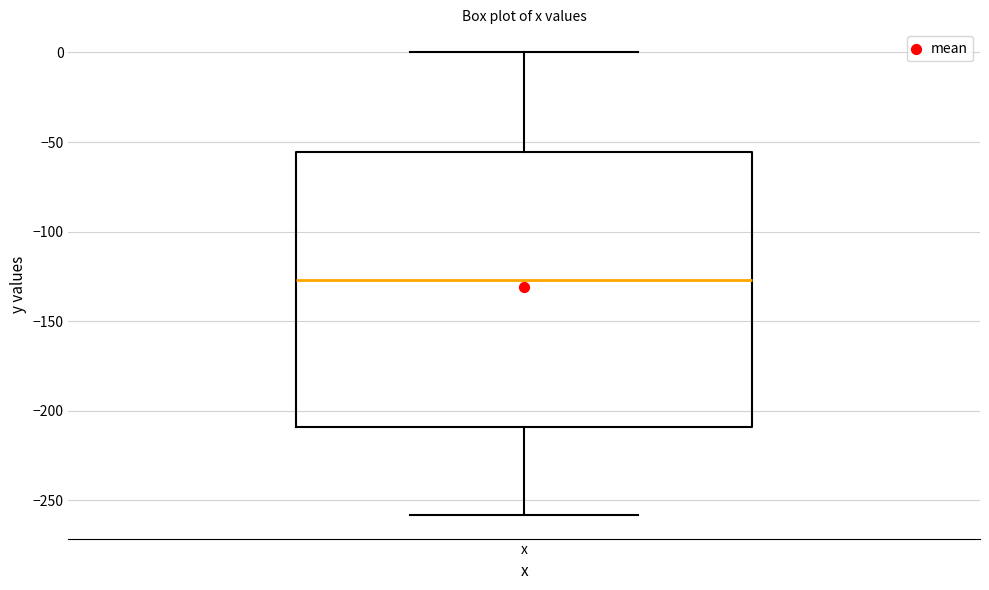

Transcribe this box plot: give where the median line is, the range the box spans, and where the two whiskers end, as read against the y-axis. The values are not printed on the chart, so give them approximately, as read against the axis.

median -125, box -210 to -55, whiskers -260 to 0